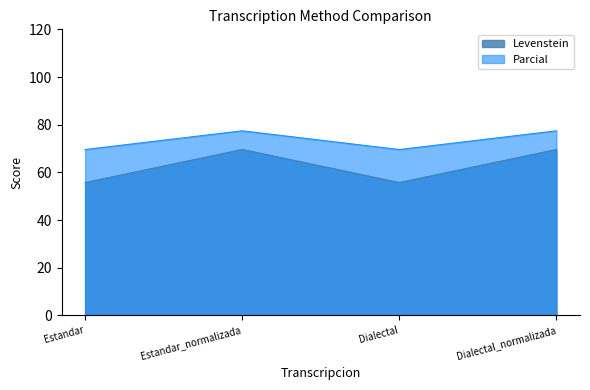

Between Estandar_normalizada and Dialectal, which series saw the biggest shift?

Levenstein